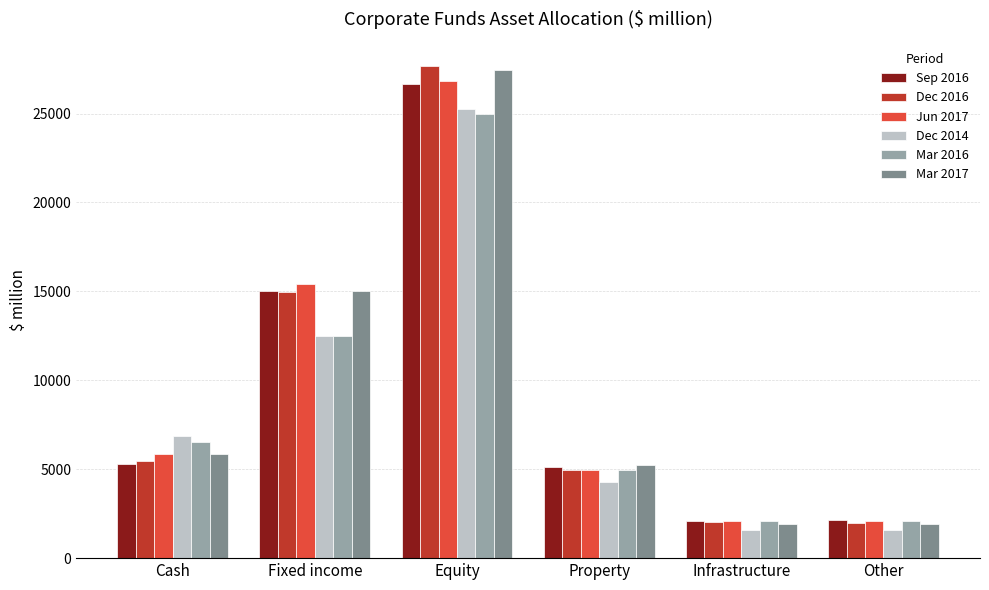

True or false: Mar 2017 has a value of 1933 at Other.

True